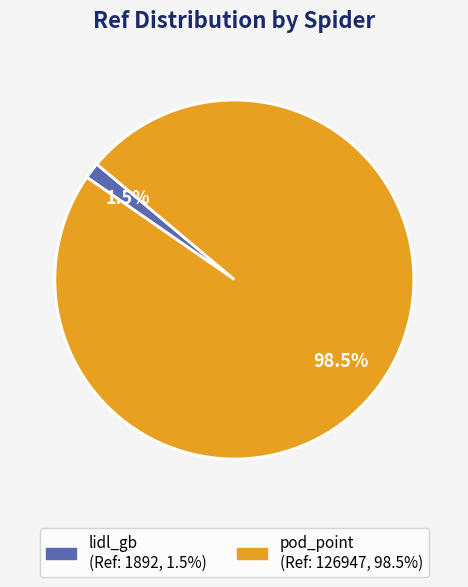

How much of the chart is everything except lidl_gb?

98.5%